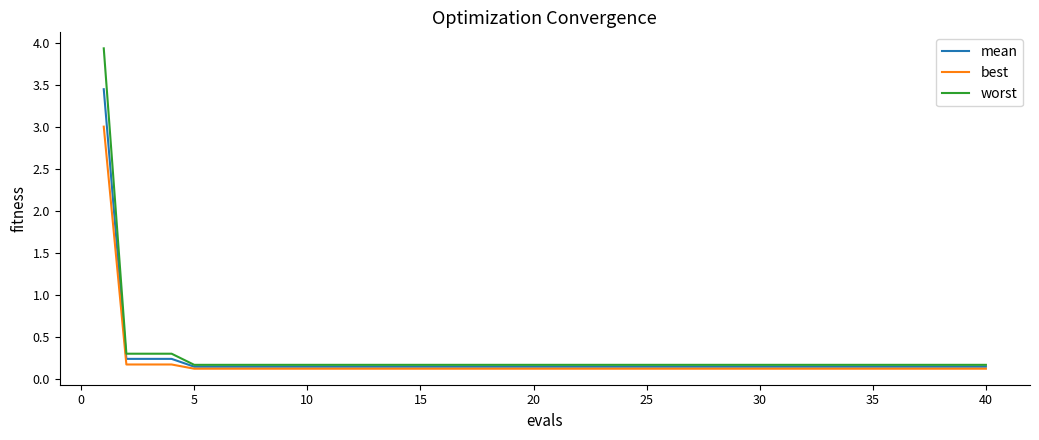

Does the chart have visible grid lines?

No